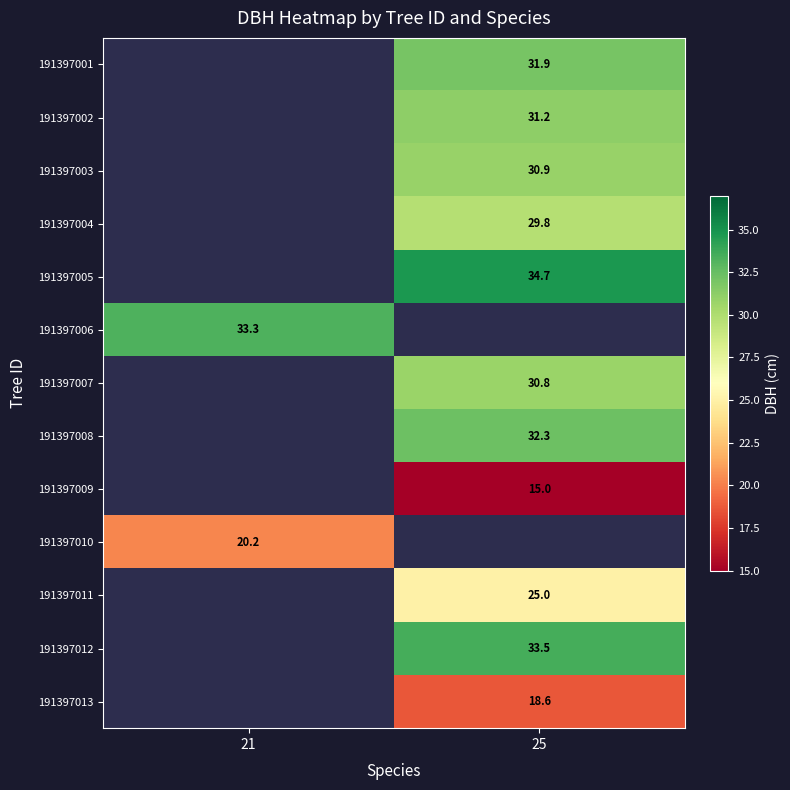

Is the value of 191397011 at 25 greater than the value of 191397008 at 25?

No